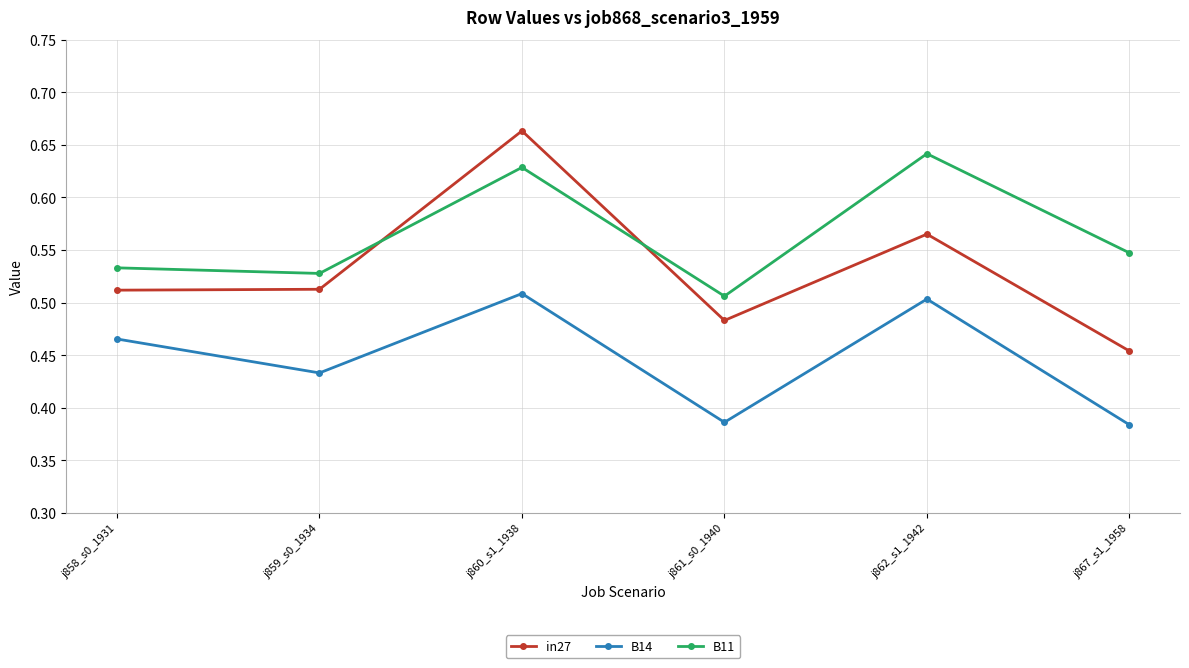

Is the value of in27 at j861_s0_1940 greater than the value of B14 at j862_s1_1942?

No